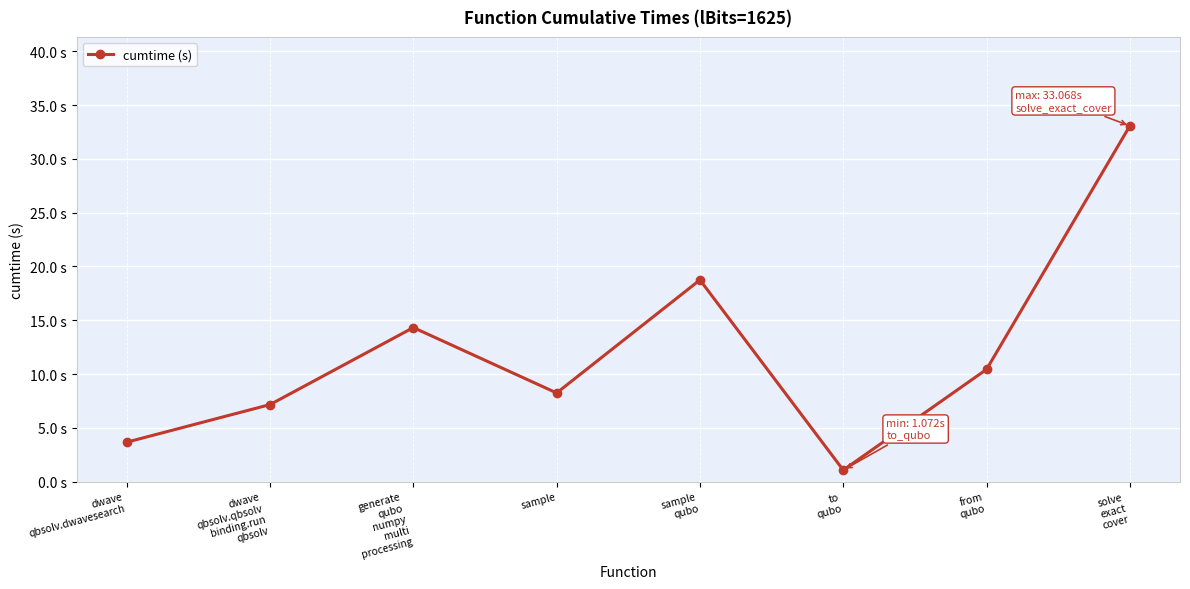

Is this an area chart (filled region under the line)?

No